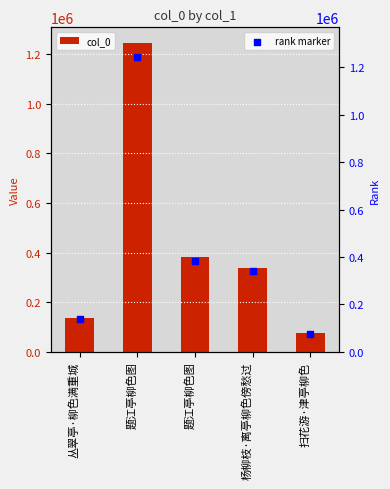

Which series reaches the maximum Y coordinate?

col_0